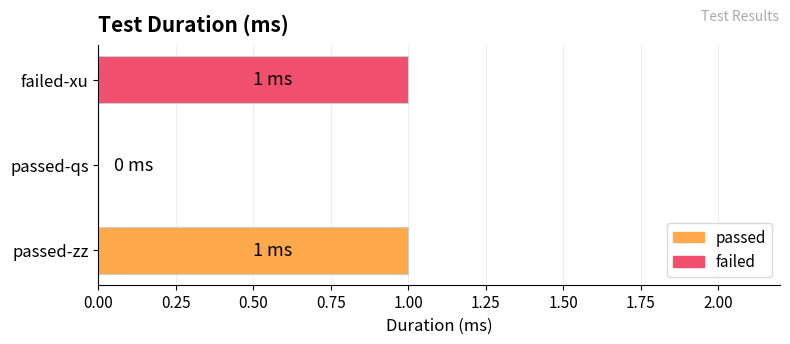

The chart shows a value of 1 at passed-zz. True or false?

True